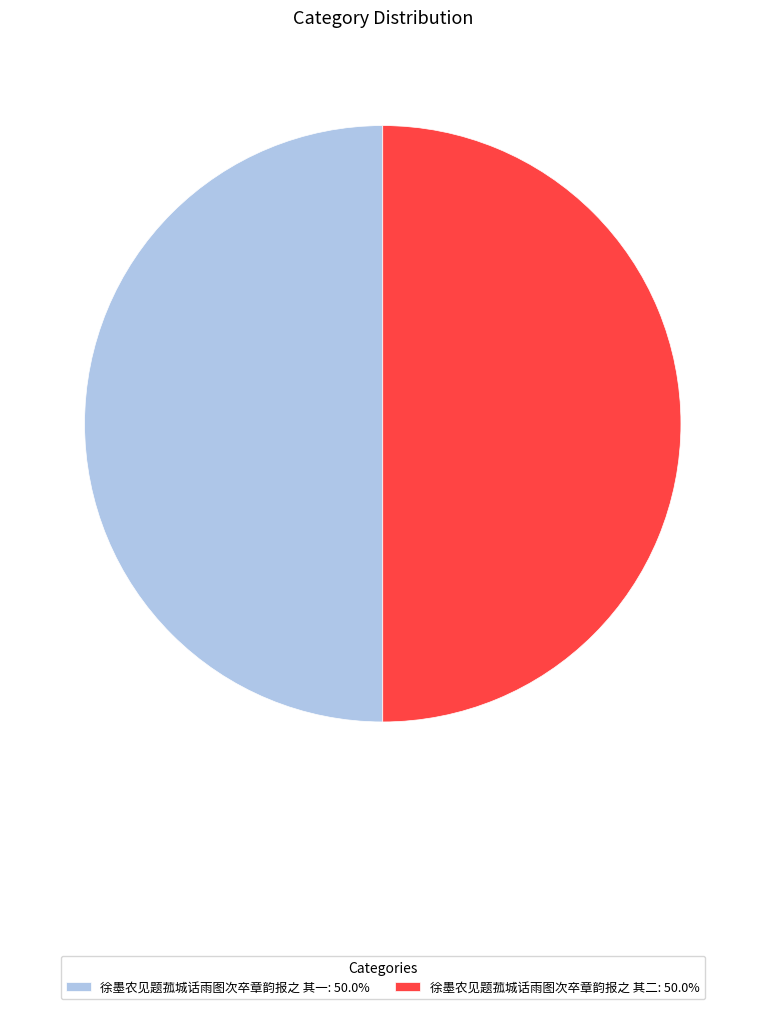

Combined, do 徐墨农见题菰城话雨图次卒章韵报之 其一: 50.0% and 徐墨农见题菰城话雨图次卒章韵报之 其二: 50.0% account for over 50%?

Yes